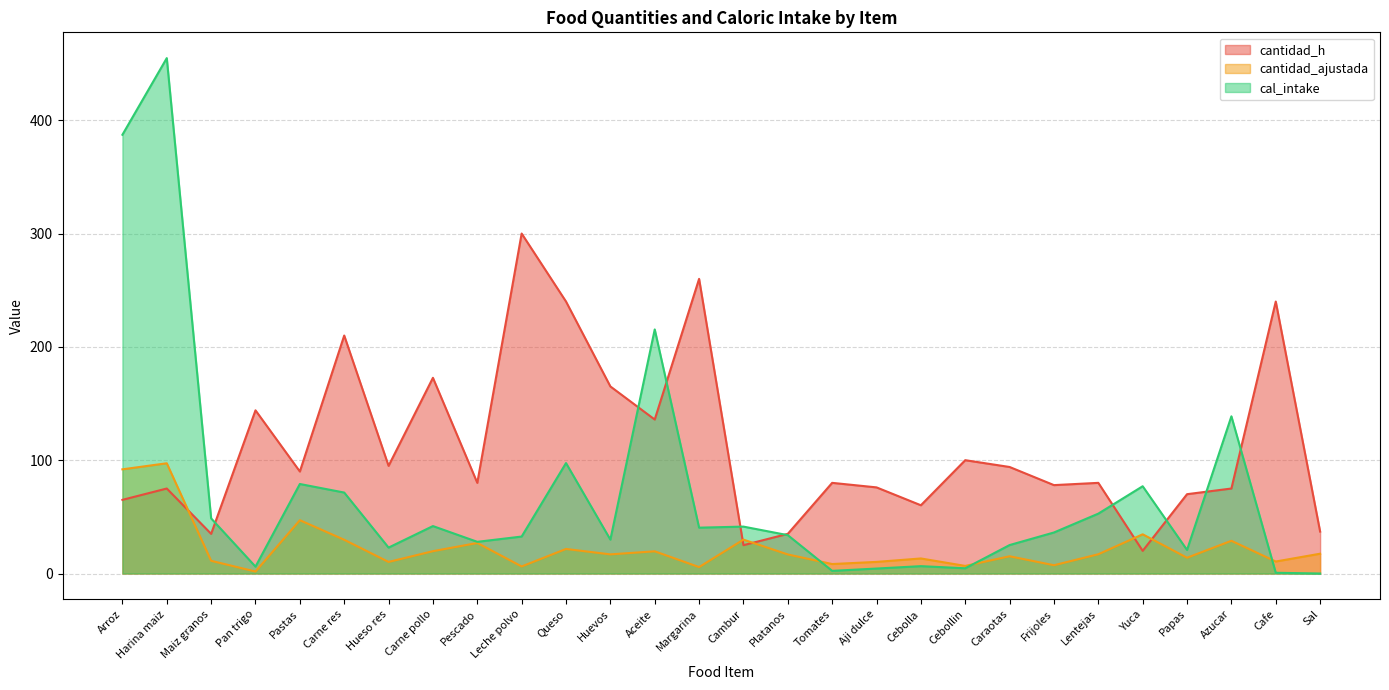

Which series has the widest spread of values?

cal_intake